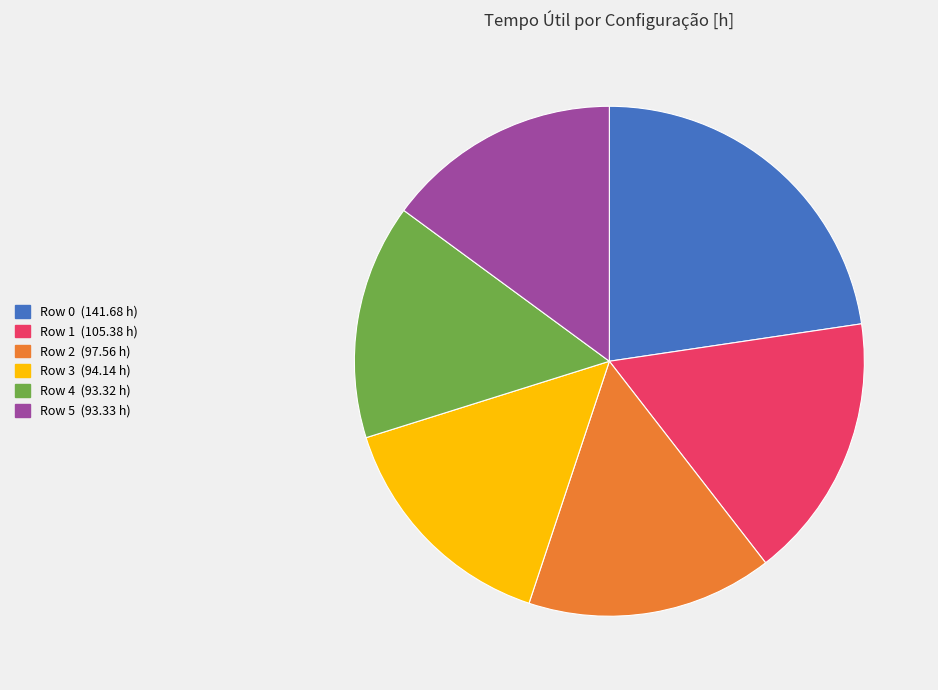

Which category has the biggest portion of the pie?

Row 0